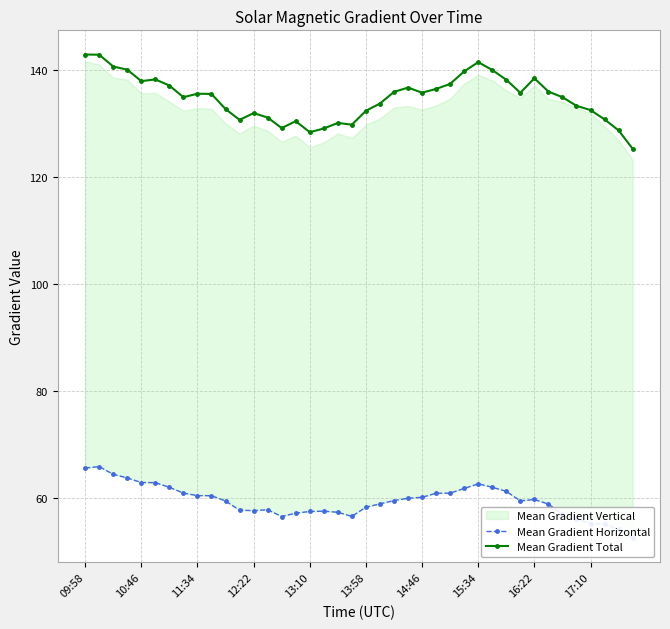

What is the minimum value for Mean Gradient Total?

125.2